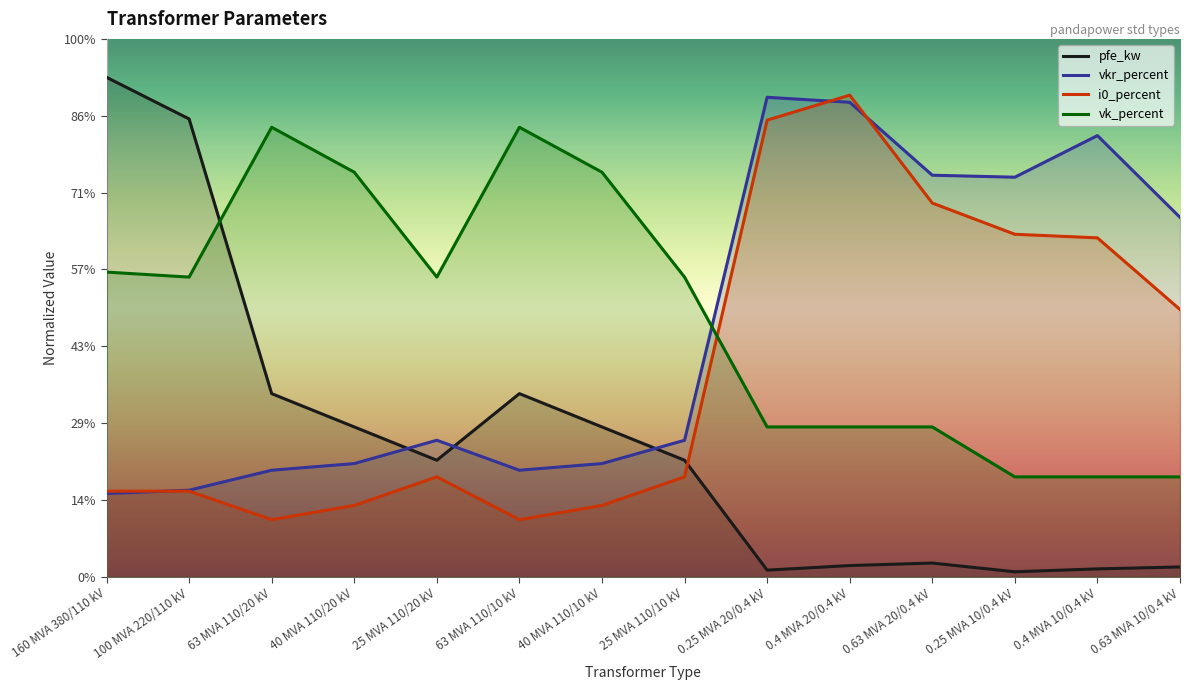

Rank the series at 0.63 MVA 20/0.4 kV from lowest to highest value.

pfe_kw, vk_percent, i0_percent, vkr_percent